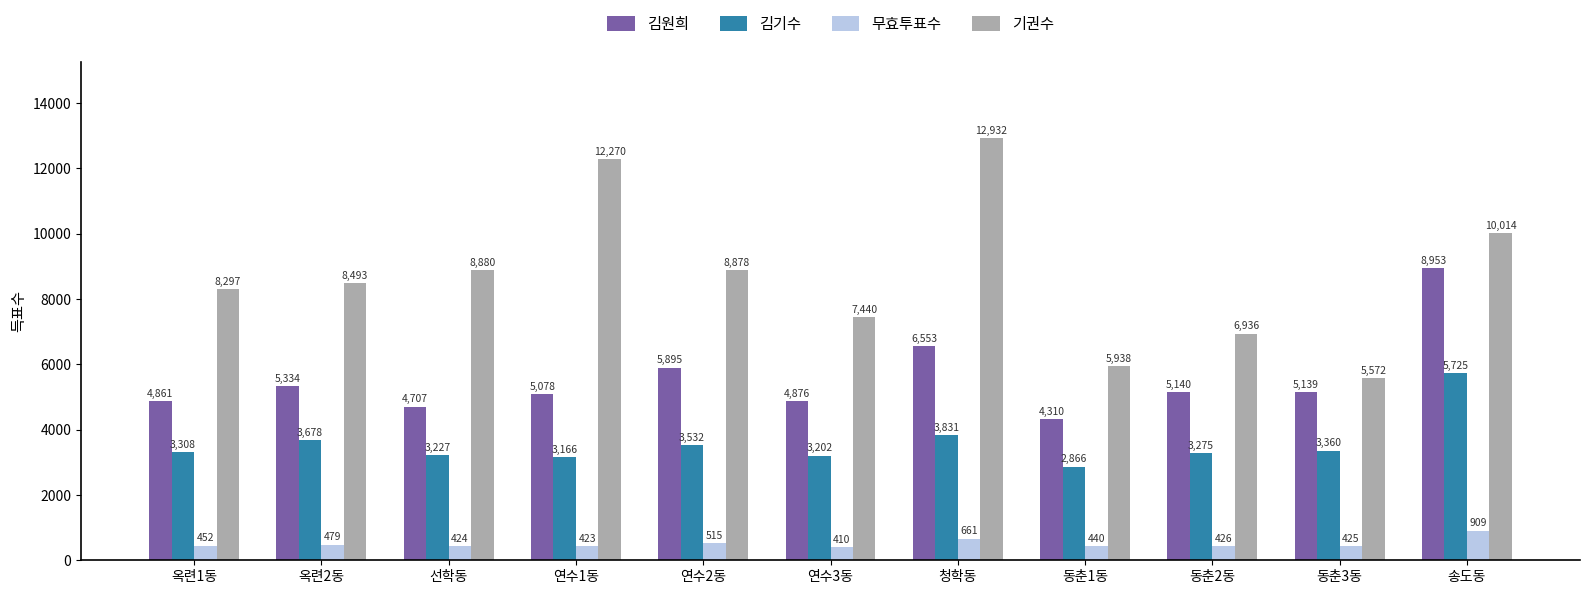

The 기권수 series shows 4692 at 연수3동. True or false?

False